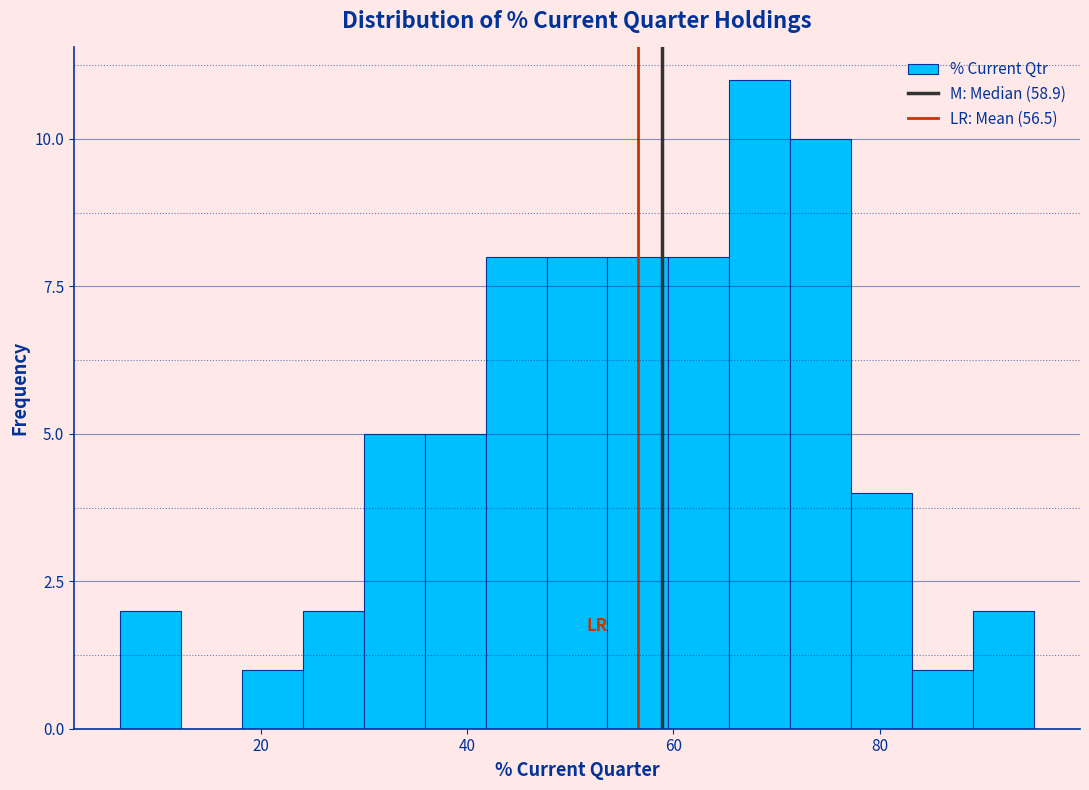

Read against the x-axis, roughly where is the centre of the tallest bar?

68